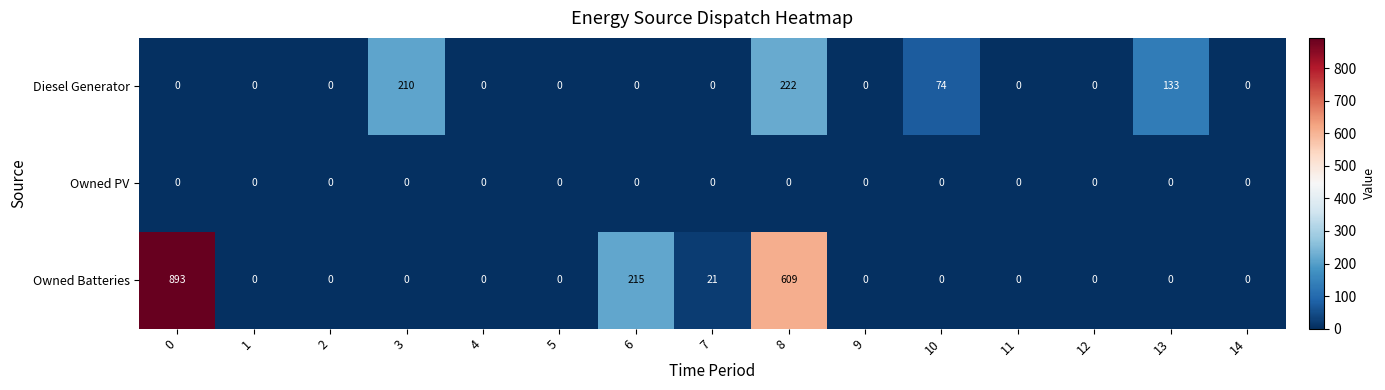

At how many categories does at least one series exceed 27?

6